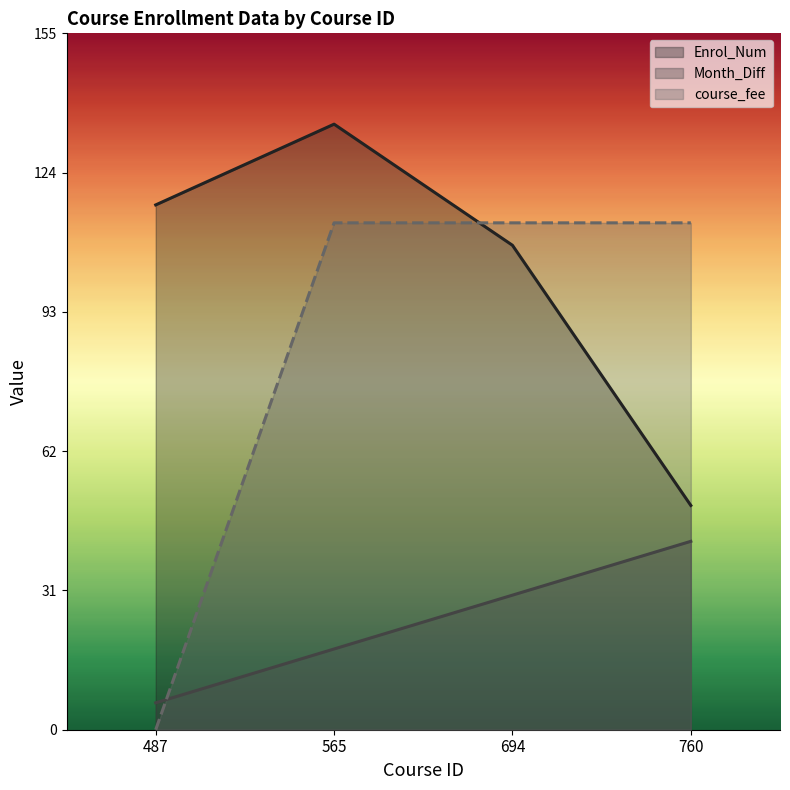

Is the value of Month_Diff at 760 greater than the value of course_fee at 487?

Yes